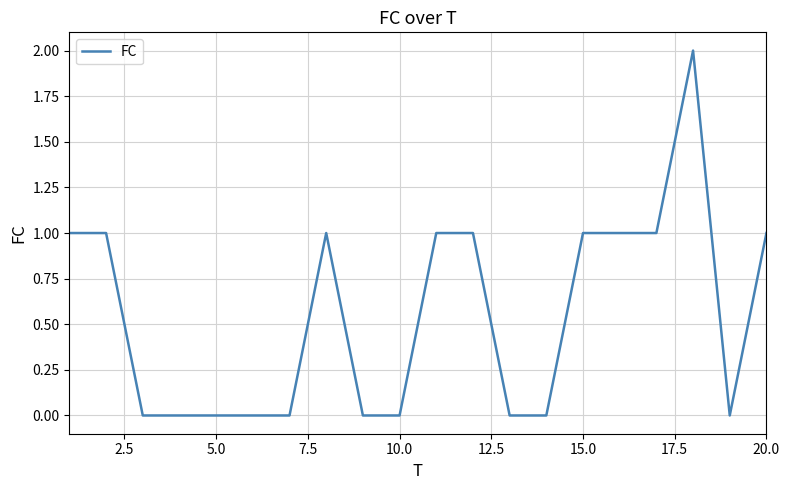

What is the maximum value shown in the chart?

2